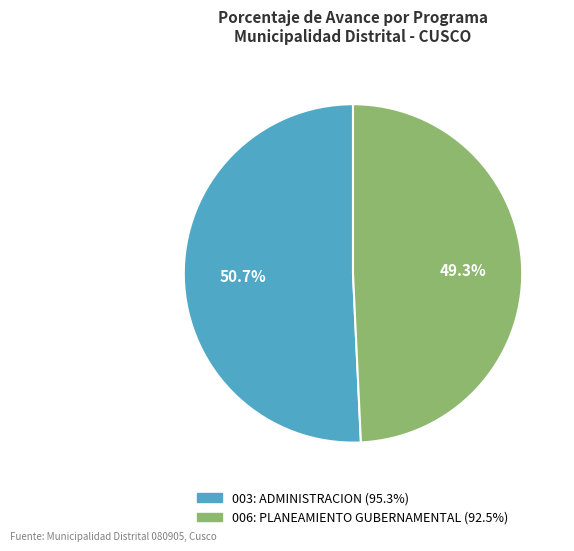

What percentage is NOT represented by 006: PLANEAMIENTO GUBERNAMENTAL?

50.7%